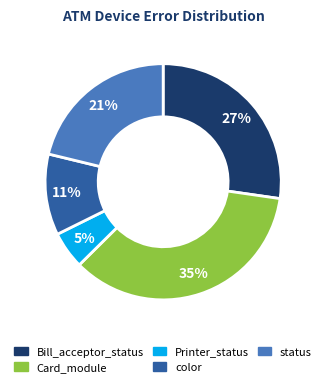

To the nearest percent, what is the average slice percentage?

20%